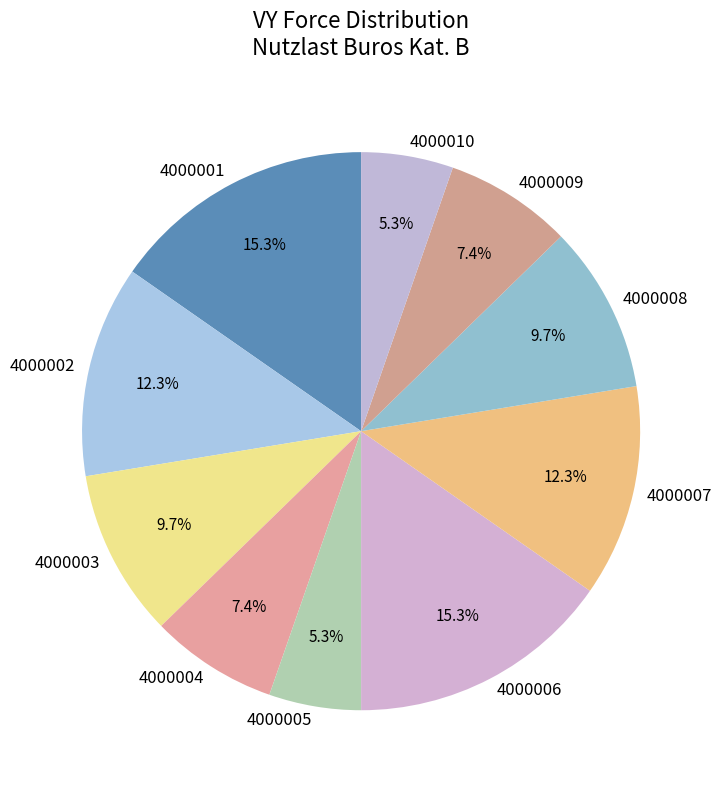

Does 4000009 account for over 50% of the chart?

No